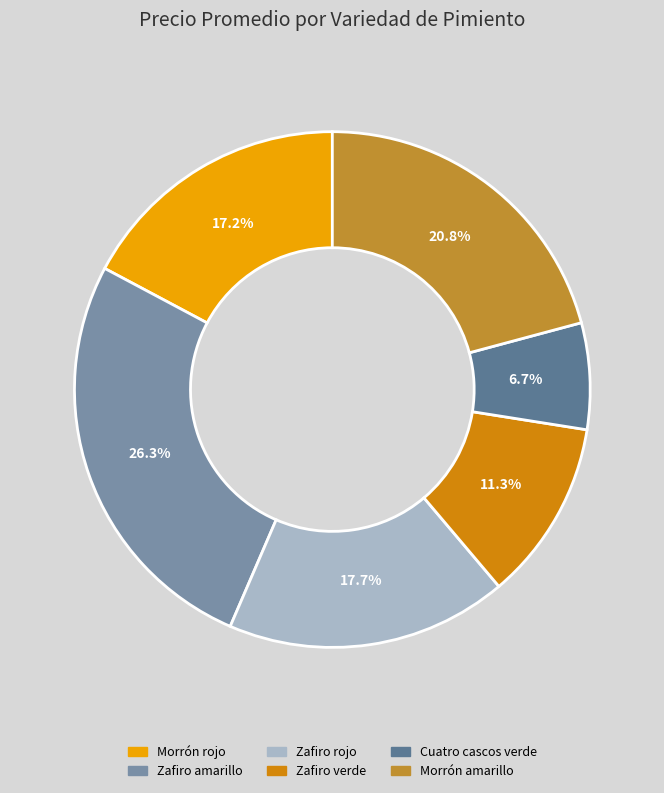

Approximately how many times larger is the value at Morrón amarillo compared to Cuatro cascos verde?

3.1